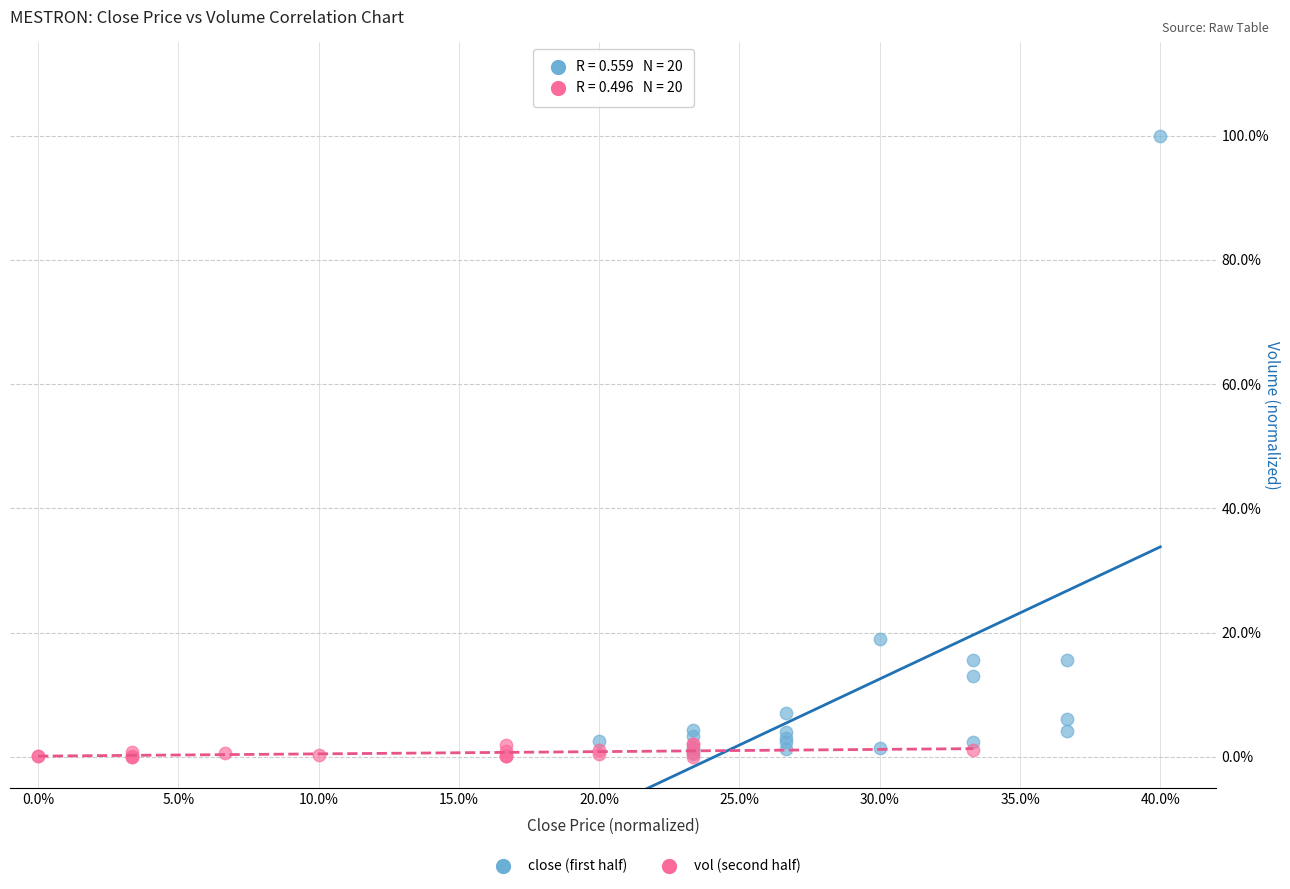

Which series reaches the maximum Y coordinate?

close (first half)